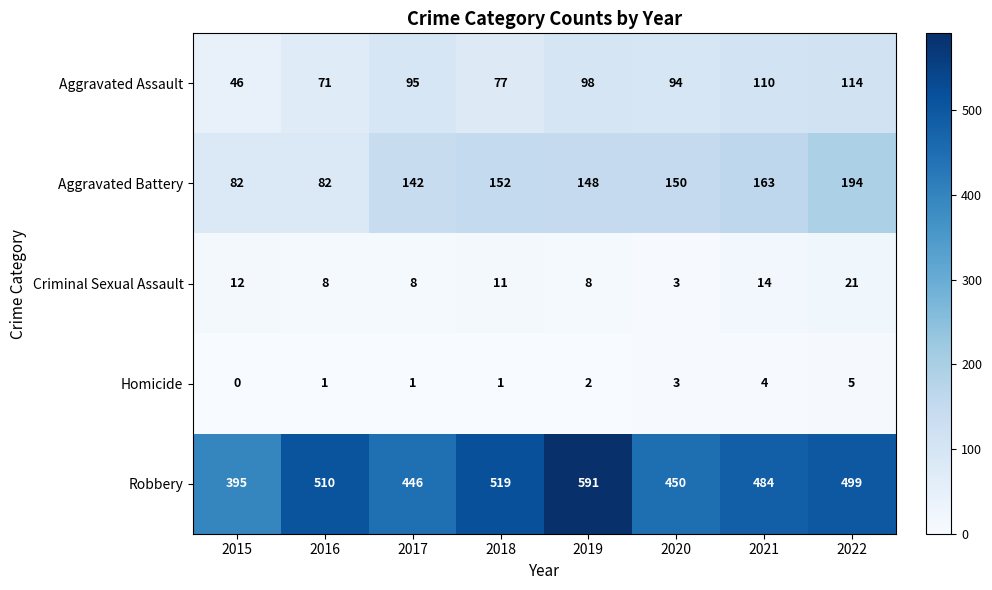

The value of Aggravated Assault at 2017 is 140. True or false?

False